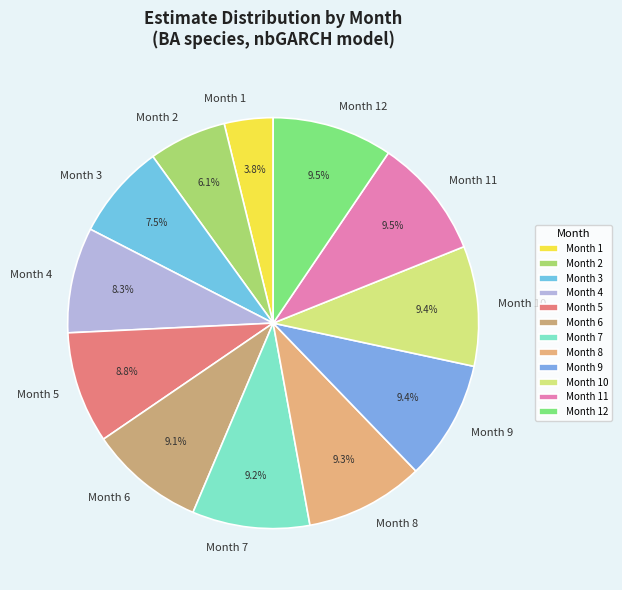

To the nearest percent, what portion does Month 1 represent?

4%